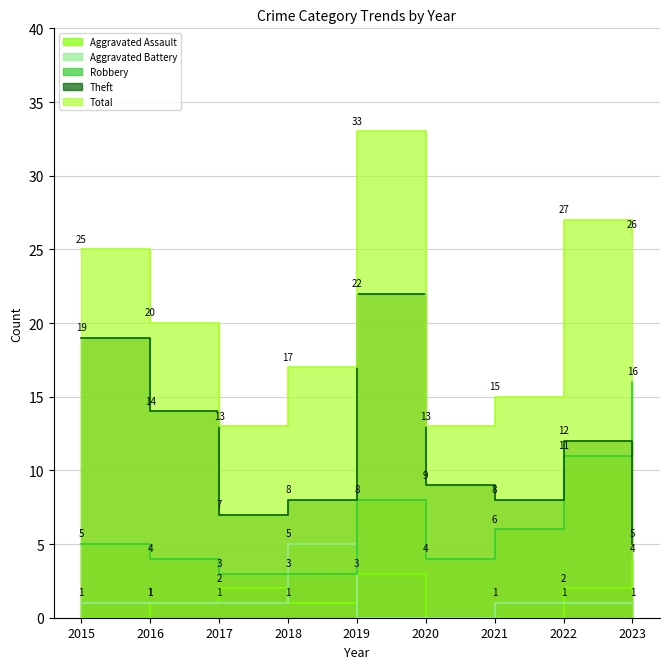

At which label is Robbery closest to 9?

2019